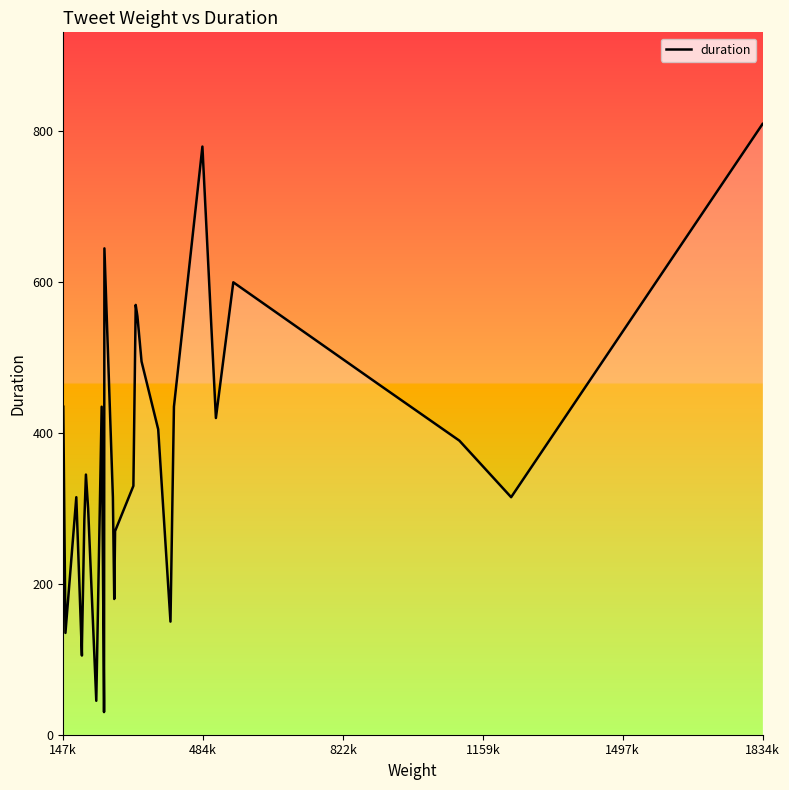

What is the greatest value displayed?

810